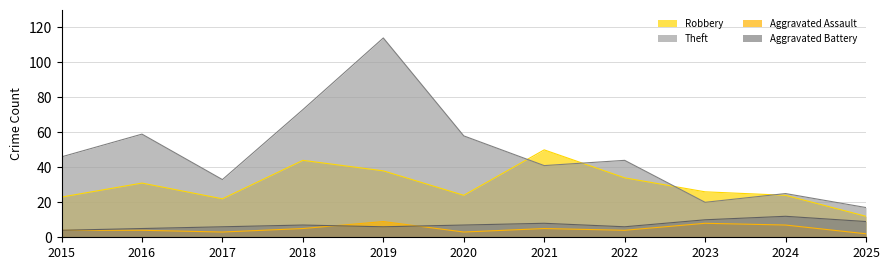

True or false: Robbery and Aggravated Assault cross at least once.

False